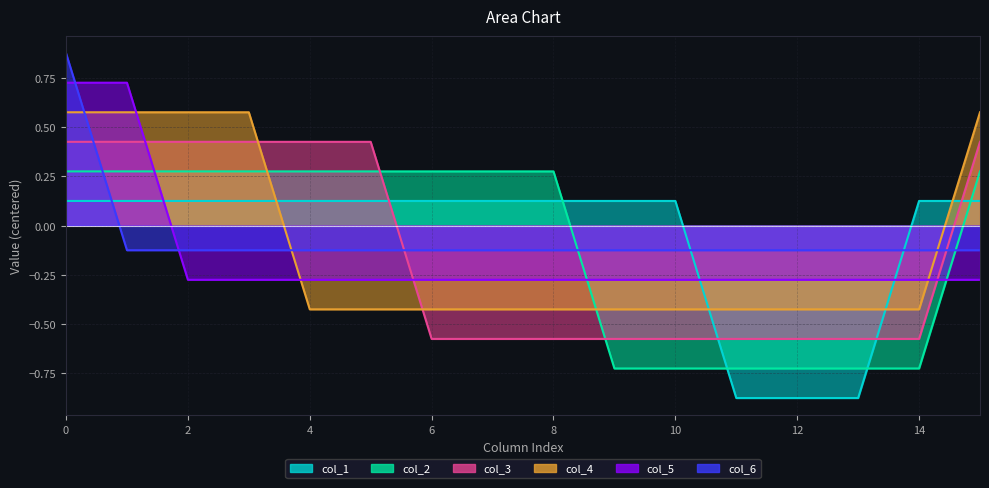

True or false: col_3 has more than 1 interior local peaks.

False